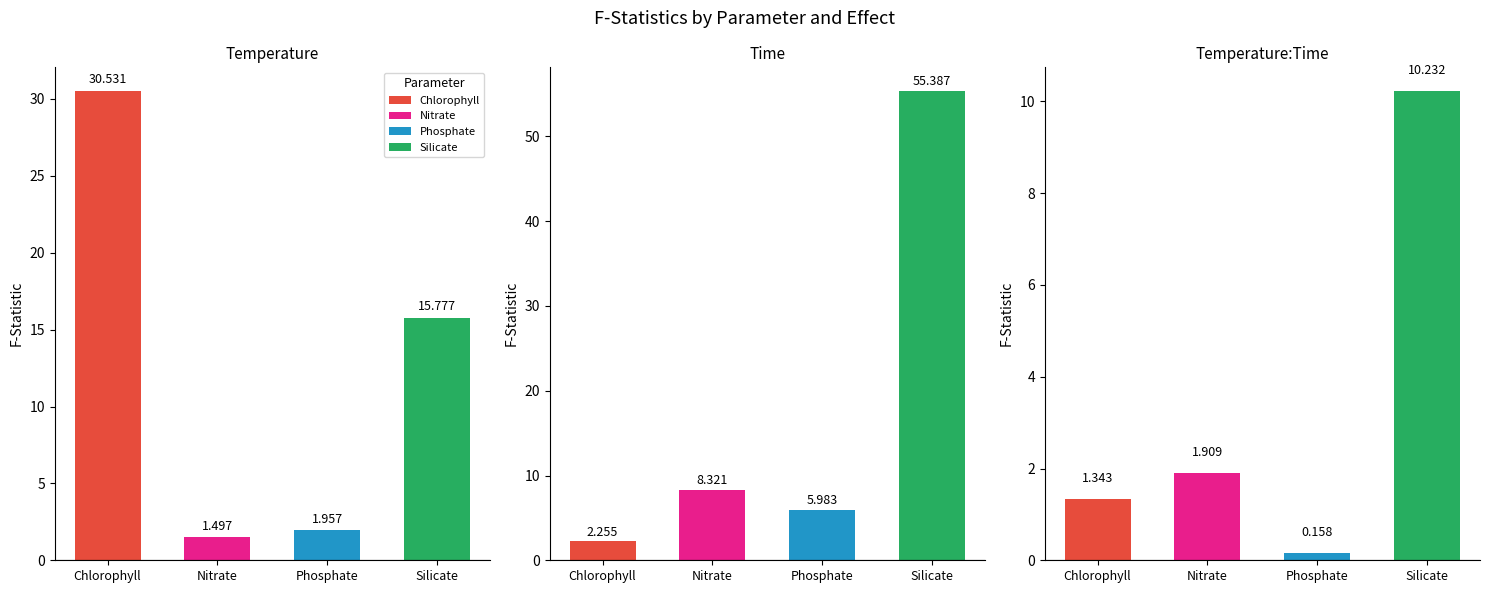

What are all the series names shown in the legend?

Chlorophyll, Nitrate, Phosphate, Silicate